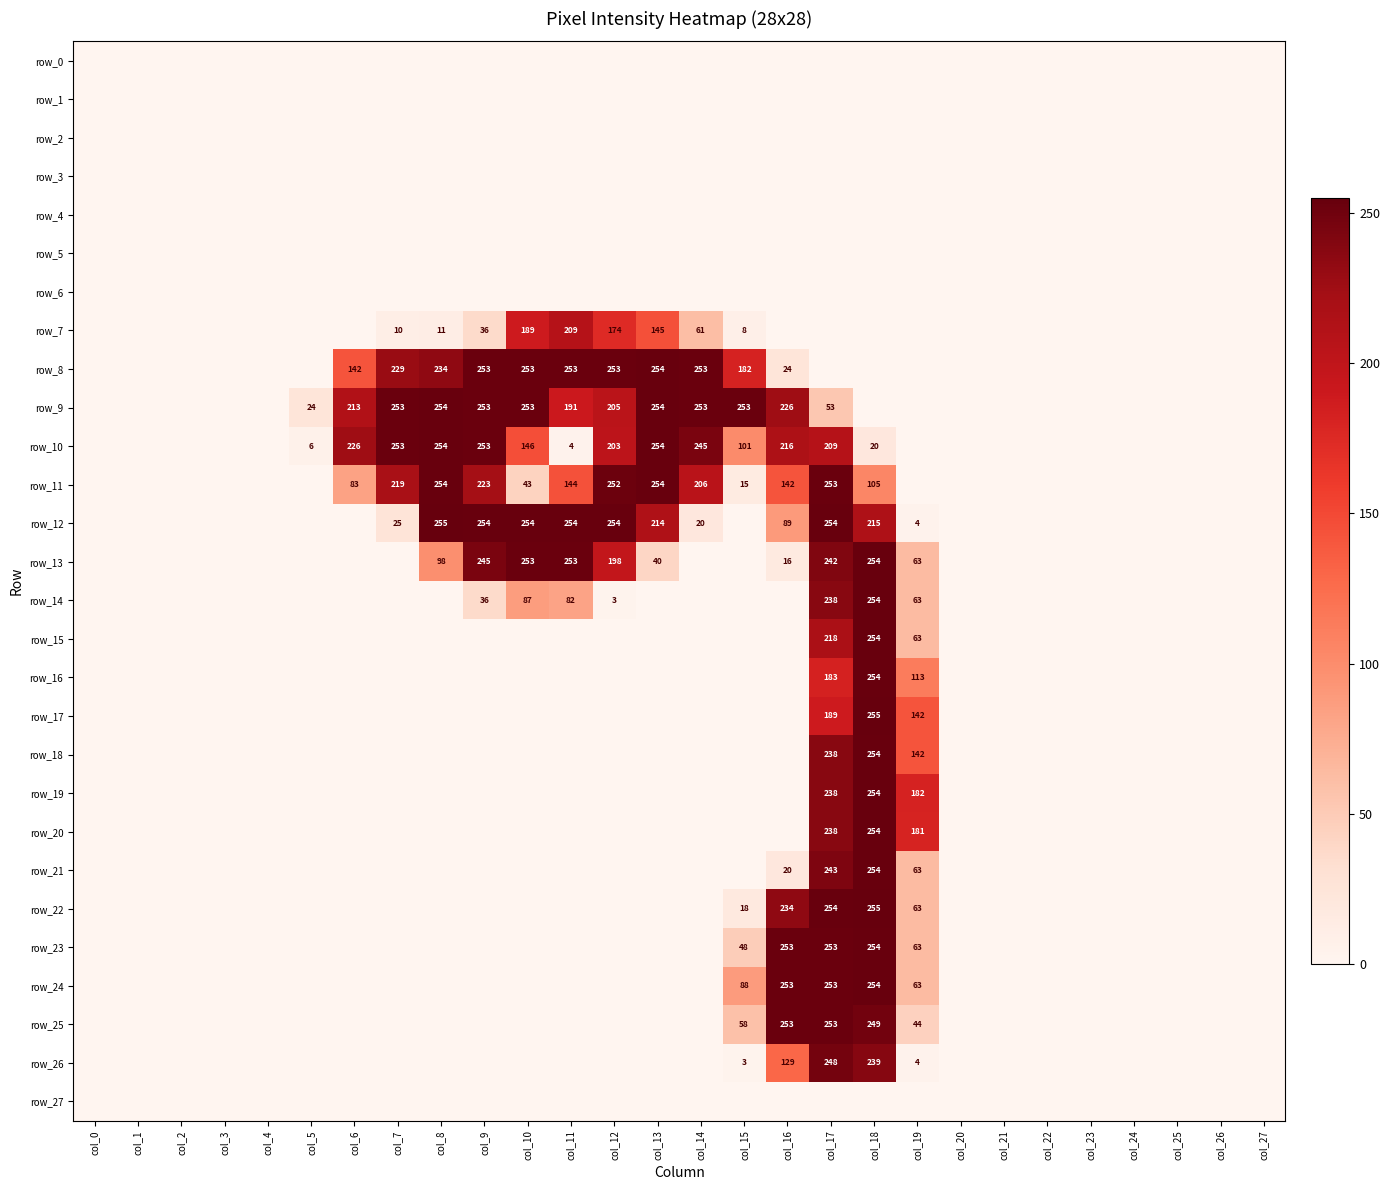

List the series in order of their peak value, lowest first.

row_0, row_1, row_2, row_3, row_4, row_5, row_6, row_27, row_7, row_26, row_25, row_8, row_9, row_10, row_11, row_13, row_14, row_15, row_16, row_18, row_19, row_20, row_21, row_23, row_24, row_12, row_17, row_22